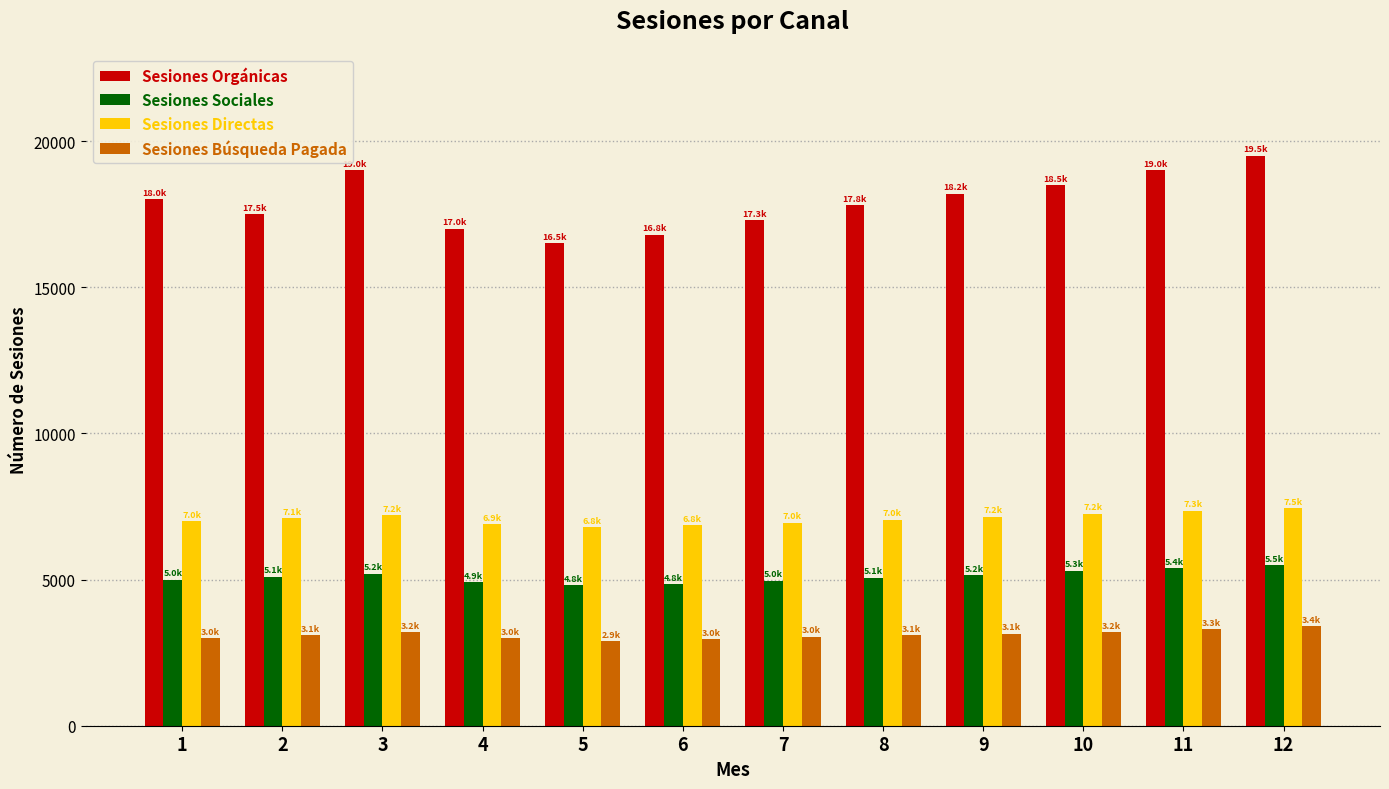

What is the difference between the maximum and second lowest values in the Sesiones Búsqueda Pagada series?

450